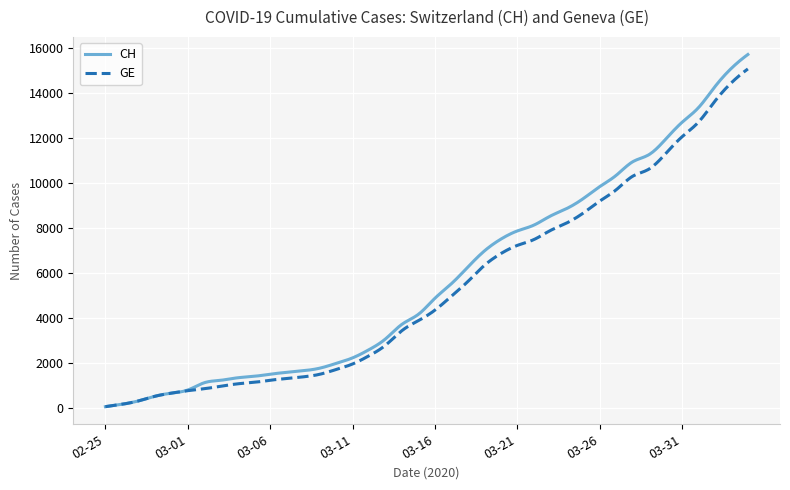

What is the difference between the second highest and second lowest values in the CH series?

15584.2